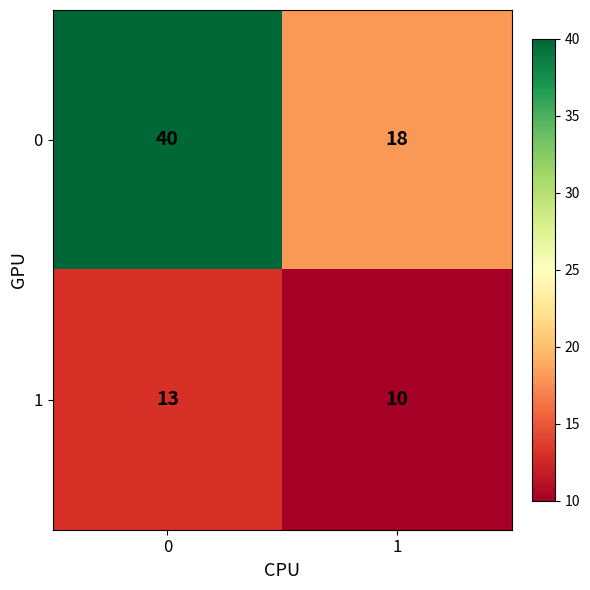

What is the difference between the maximum and minimum values in the 0 series?

22